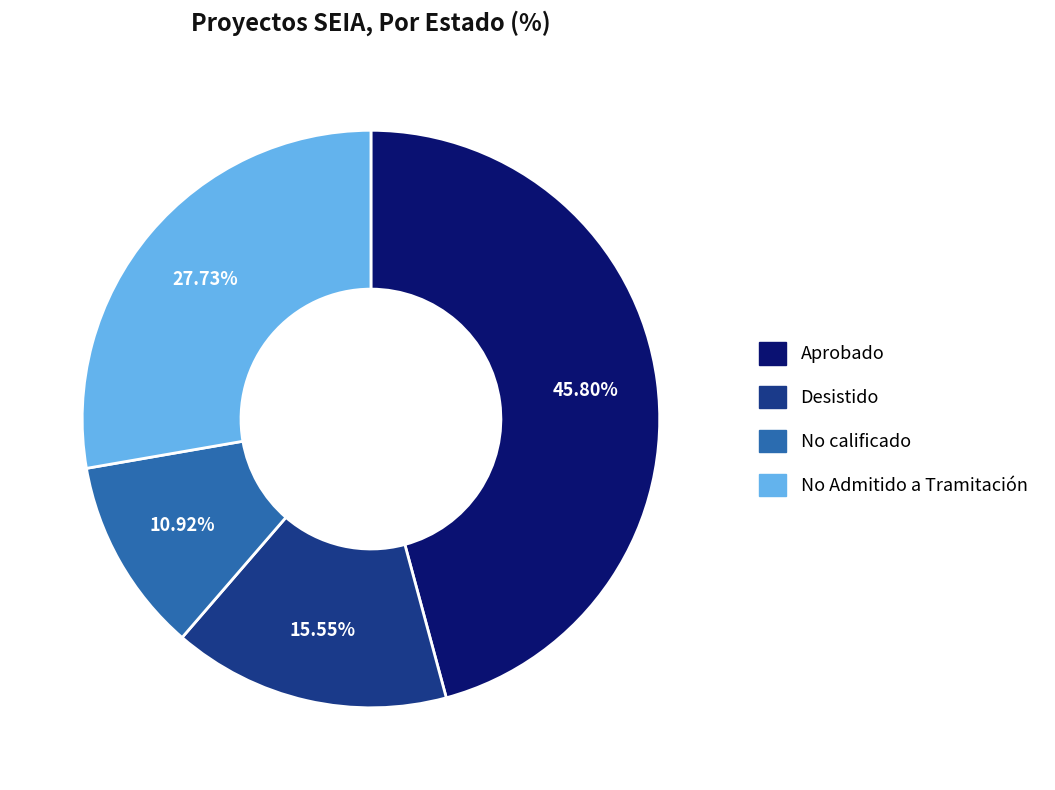

Approximately how many times larger is the value at No Admitido a Tramitación compared to No calificado?

2.5